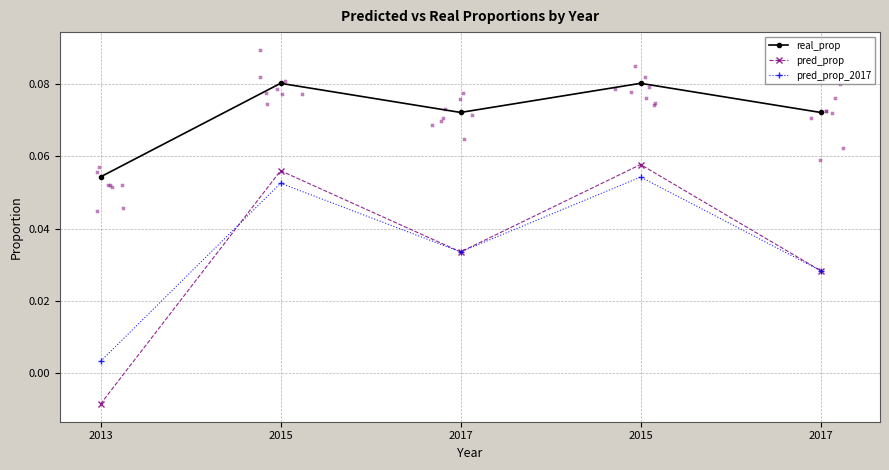

Which series has the largest Y range (max minus min)?

pred_prop